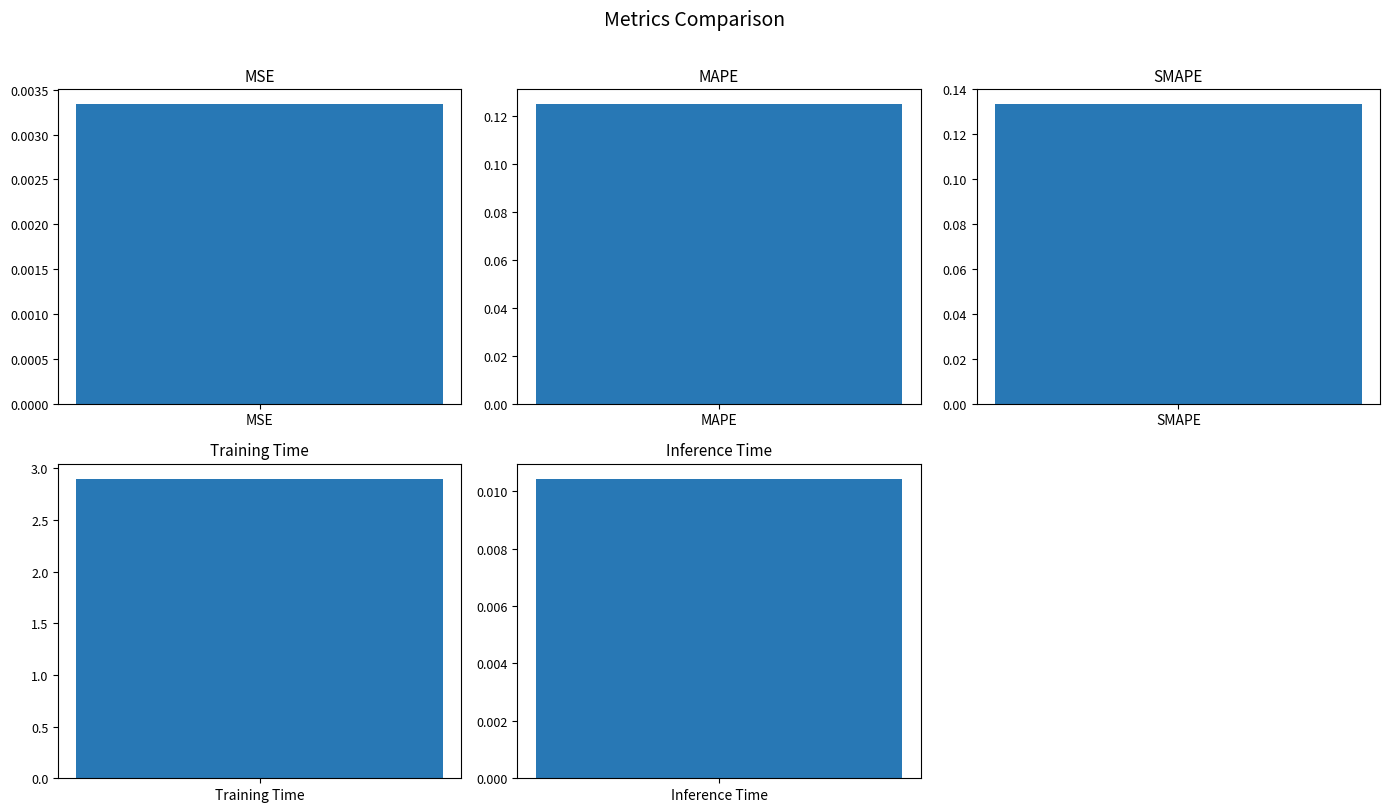

Reading left to right, list all the values displayed in this chart.

0.0	0.1	0.1	2.9	0.0